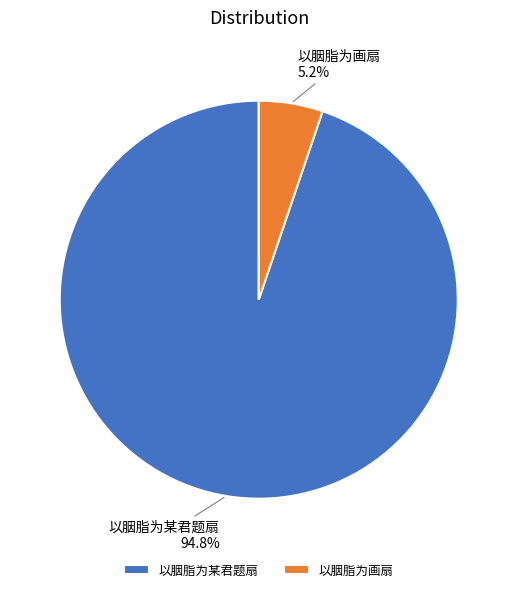

Which category has the smallest portion of the pie?

以胭脂为画扇